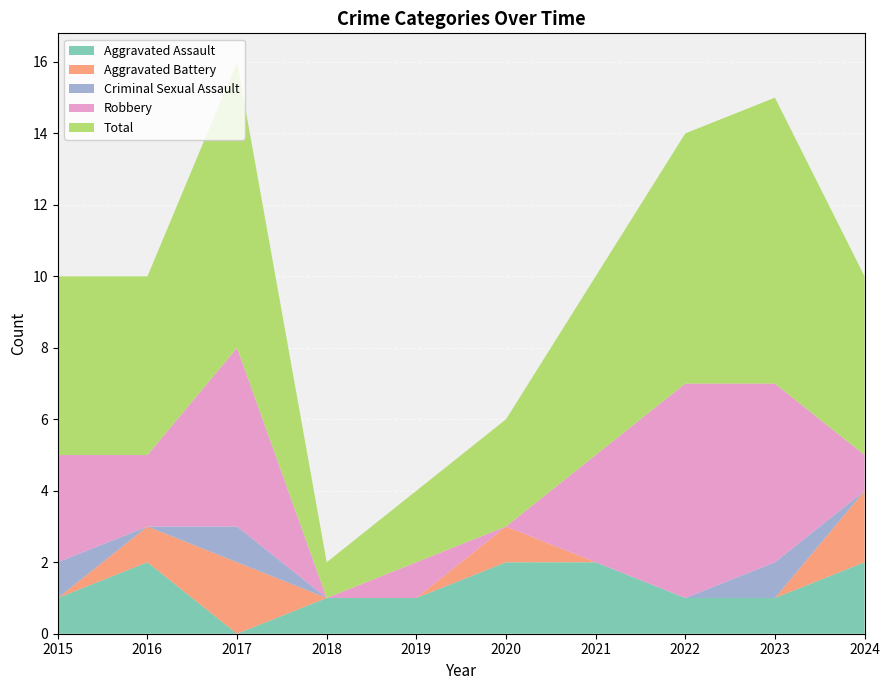

Reading left to right, extract all data points from this chart.

Aggravated Assault: 2015=1	2016=2	2017=0	2018=1	2019=1	2020=2	2021=2	2022=1	2023=1	2024=2
Aggravated Battery: 2015=0	2016=1	2017=2	2018=0	2019=0	2020=1	2021=0	2022=0	2023=0	2024=2
Criminal Sexual Assault: 2015=1	2016=0	2017=1	2018=0	2019=0	2020=0	2021=0	2022=0	2023=1	2024=0
Robbery: 2015=3	2016=2	2017=5	2018=0	2019=1	2020=0	2021=3	2022=6	2023=5	2024=1
Total: 2015=5	2016=5	2017=8	2018=1	2019=2	2020=3	2021=5	2022=7	2023=8	2024=5